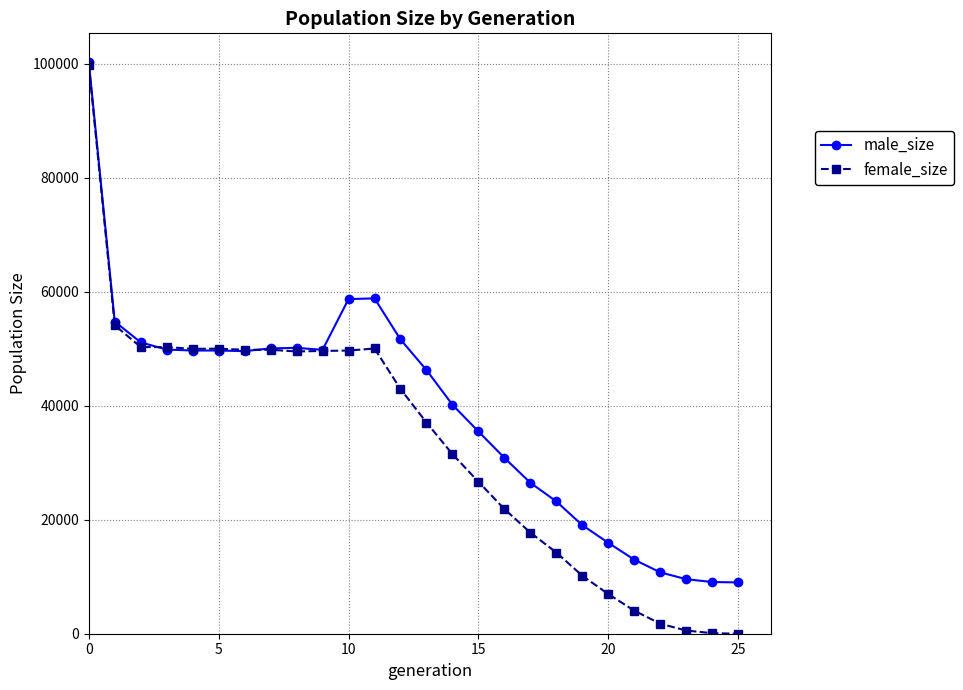

List the series in order of their overall mean, highest first.

male_size, female_size